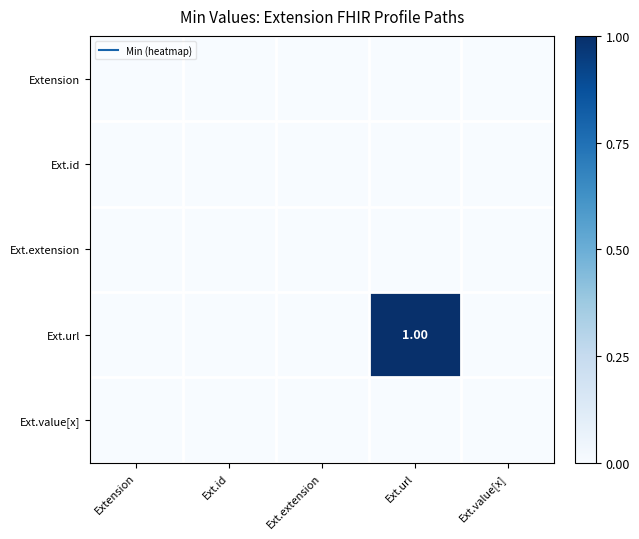

At how many categories does at least one series exceed 0?

1